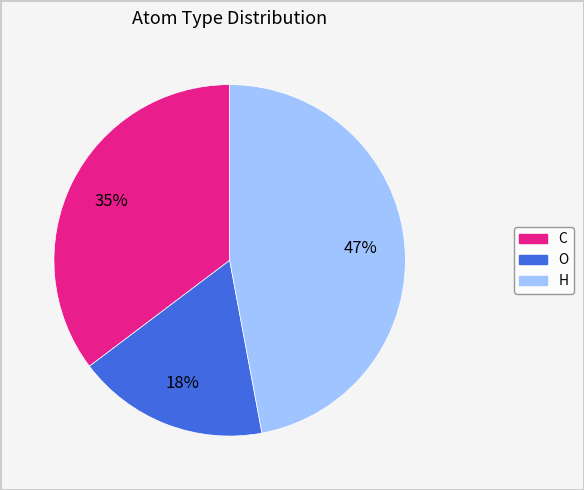

Rank the categories by value from lowest to highest.

O, C, H